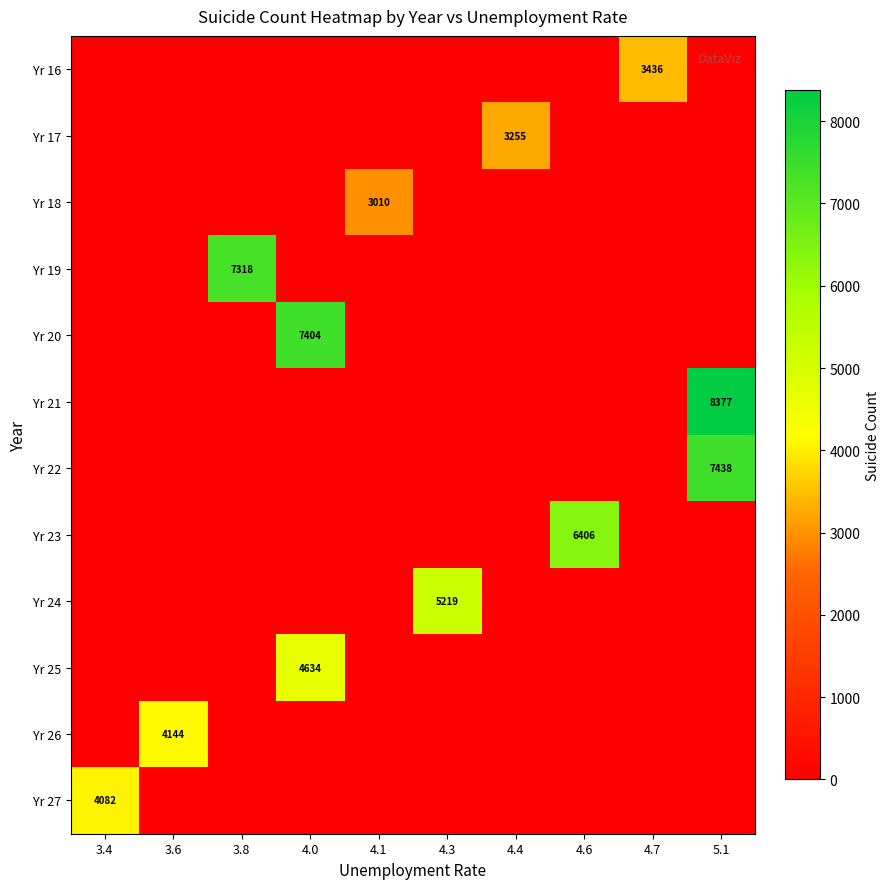

Reading left to right, list all the values displayed in this chart.

row_0: 0	0	0	0	0	0	0	0	3436	0
row_1: 0	0	0	0	0	0	3255	0	0	0
row_2: 0	0	0	0	3010	0	0	0	0	0
row_3: 0	0	7318	0	0	0	0	0	0	0
row_4: 0	0	0	7404	0	0	0	0	0	0
row_5: 0	0	0	0	0	0	0	0	0	8377
row_6: 0	0	0	0	0	0	0	0	0	7438
row_7: 0	0	0	0	0	0	0	6406	0	0
row_8: 0	0	0	0	0	5219	0	0	0	0
row_9: 0	0	0	4634	0	0	0	0	0	0
row_10: 0	4144	0	0	0	0	0	0	0	0
row_11: 4082	0	0	0	0	0	0	0	0	0